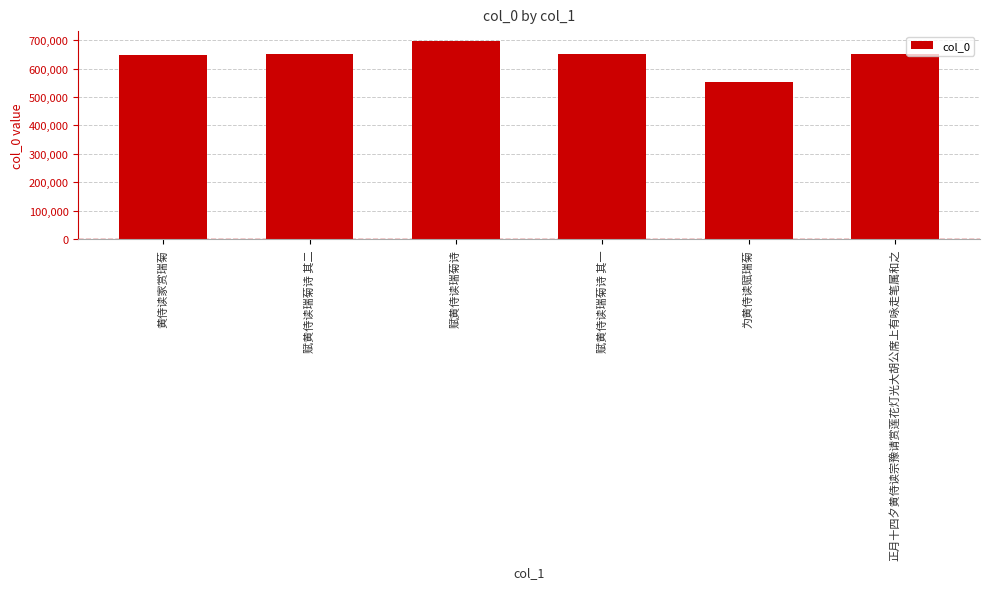

How many bars are there in total?

6